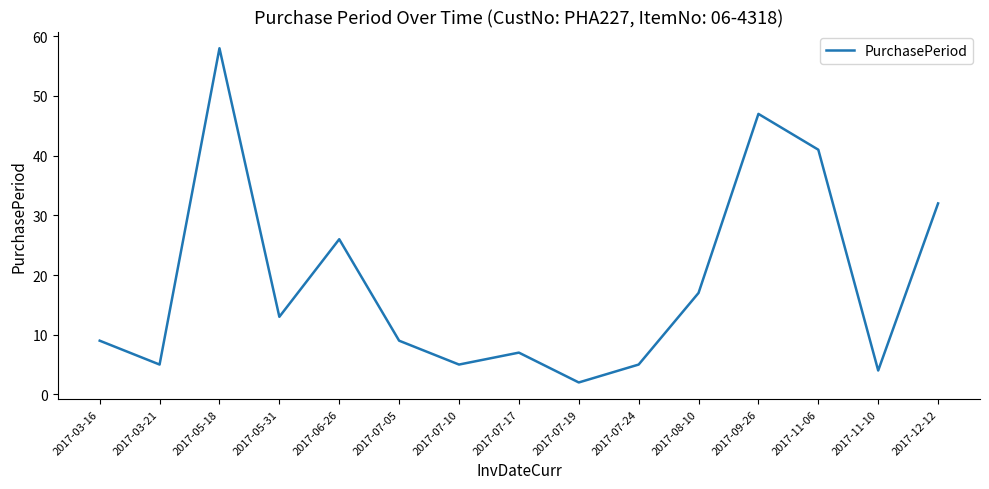

Reading right to left, transcribe all the data shown in this chart.

32	4	41	47	17	5	2	7	5	9	26	13	58	5	9